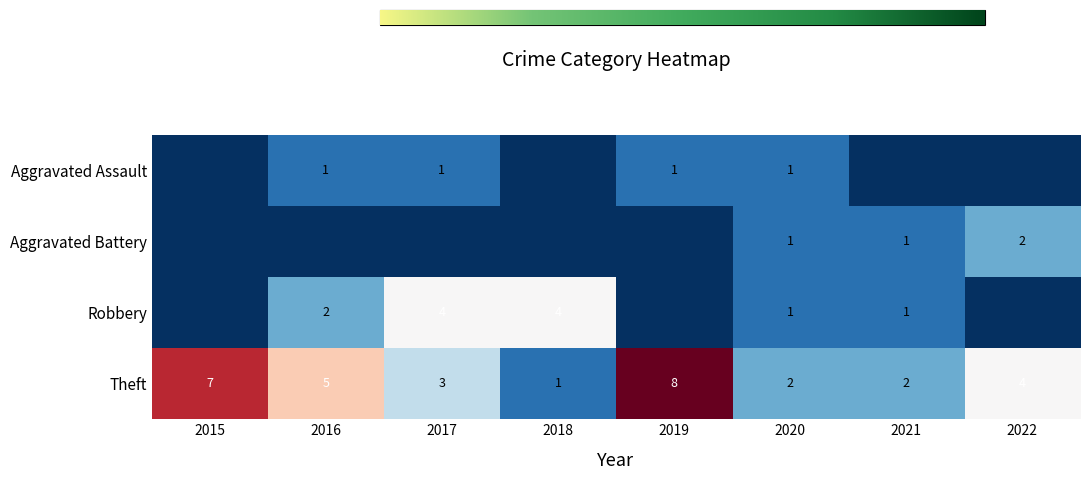

Is the value of Theft at 2017 greater than the value of Aggravated Assault at 2019?

Yes